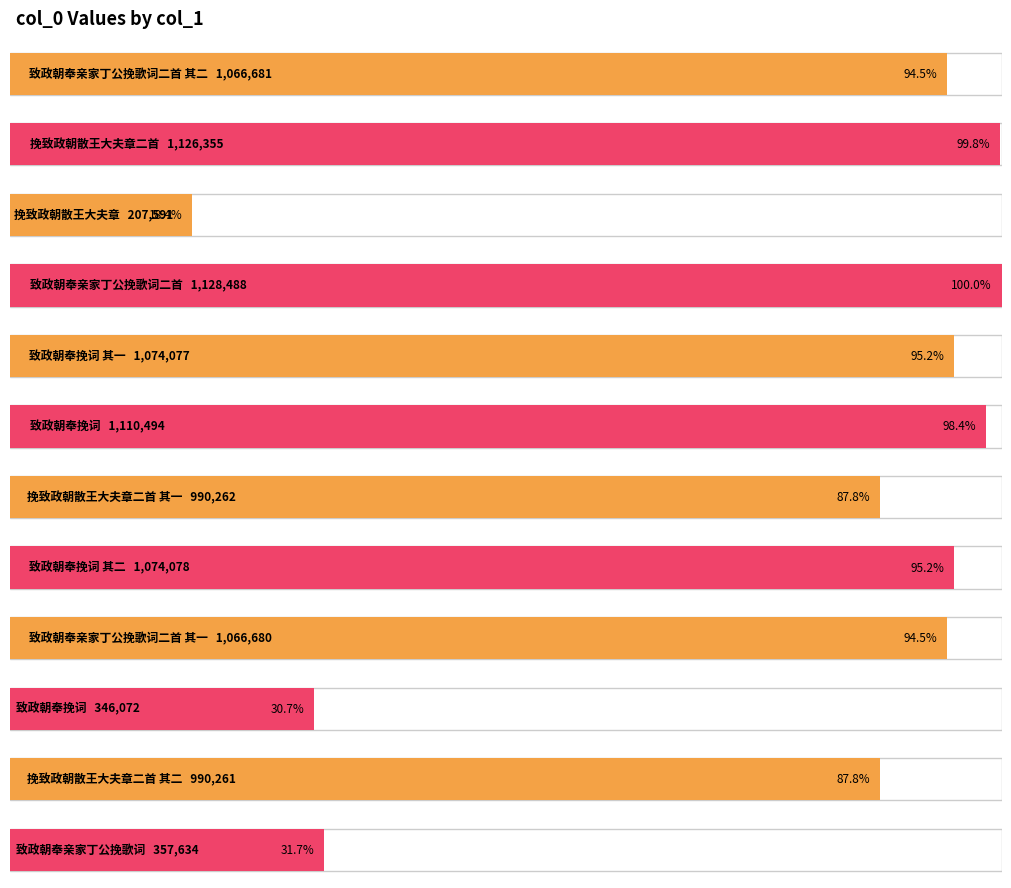

Between 挽致政朝散王大夫章二首 and 挽致政朝散王大夫章二首 其二, which is larger?

挽致政朝散王大夫章二首